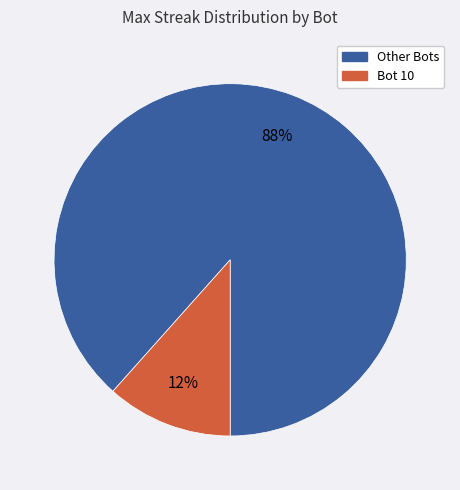

To the nearest percent, what is the average slice percentage?

50%